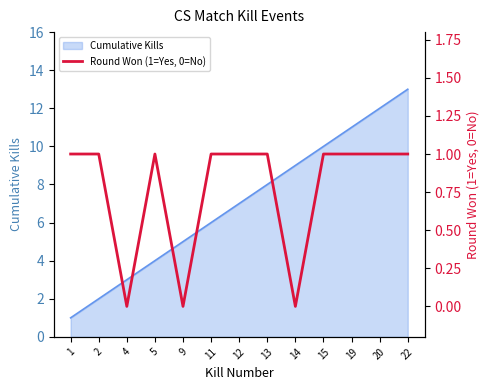

Does the chart have visible grid lines?

No